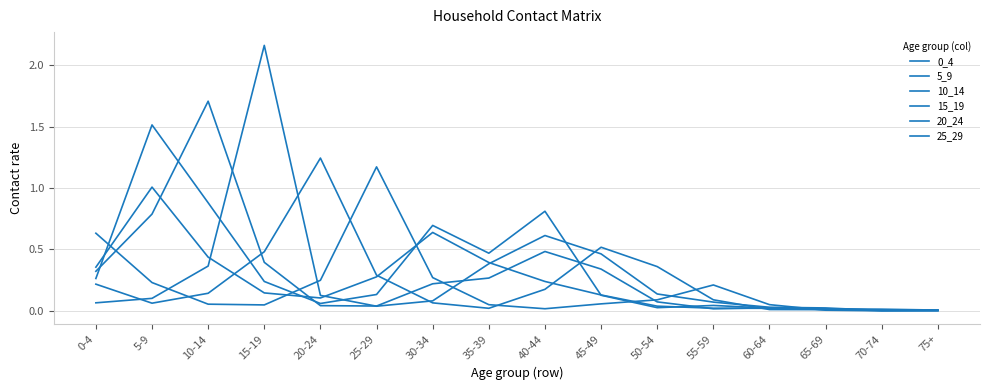

True or false: 15_19 has a value of 0.0 at 70-74.

False